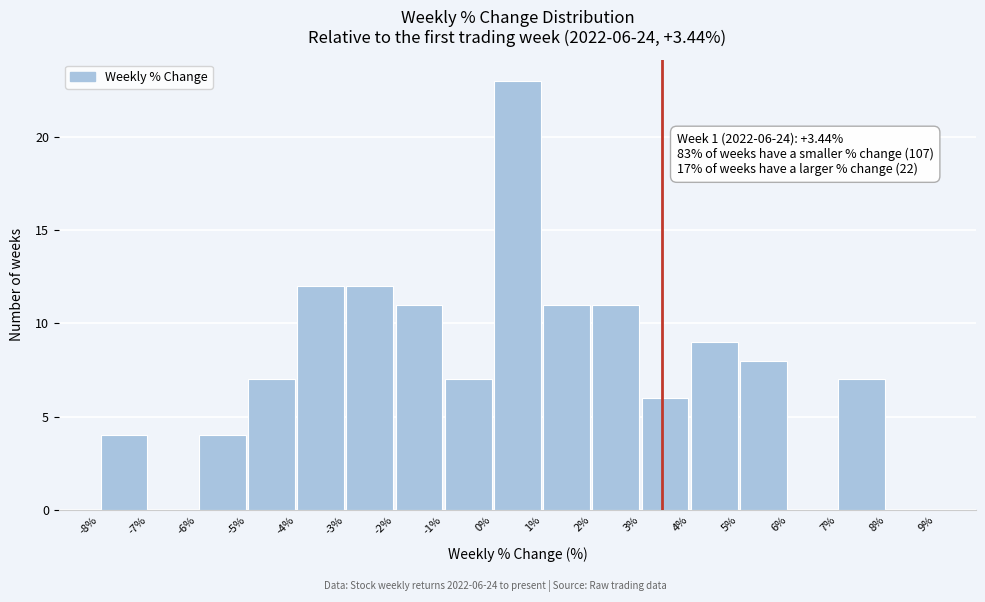

Over which range of the x-axis is the bar tallest?

0% to 1%